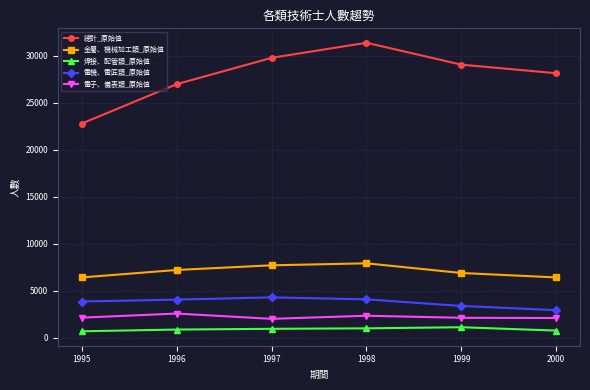

What is the maximum value for 焊接、配管類_原始值?

1134